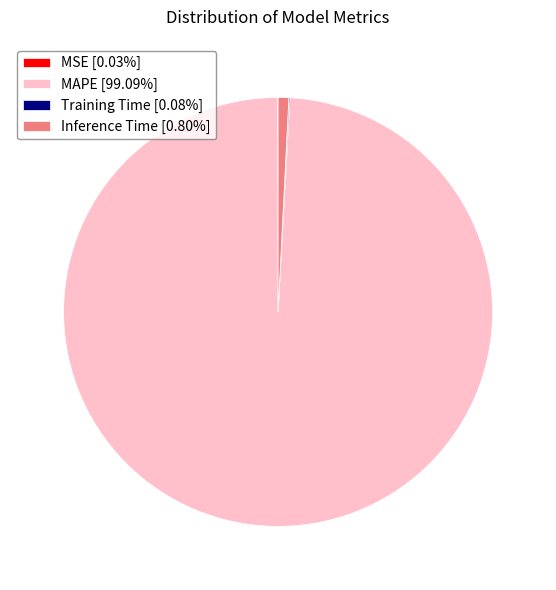

Does MAPE [99.09%] account for over 50% of the chart?

Yes